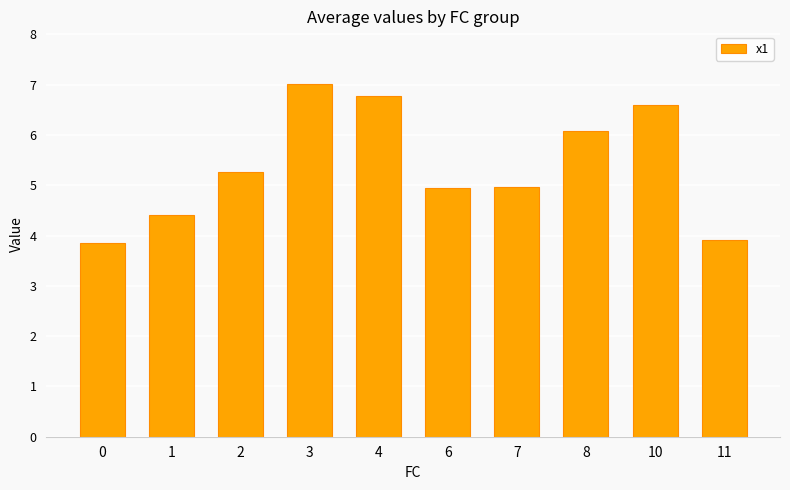

What is the ratio of the value at 6 to the value at 2?

0.9